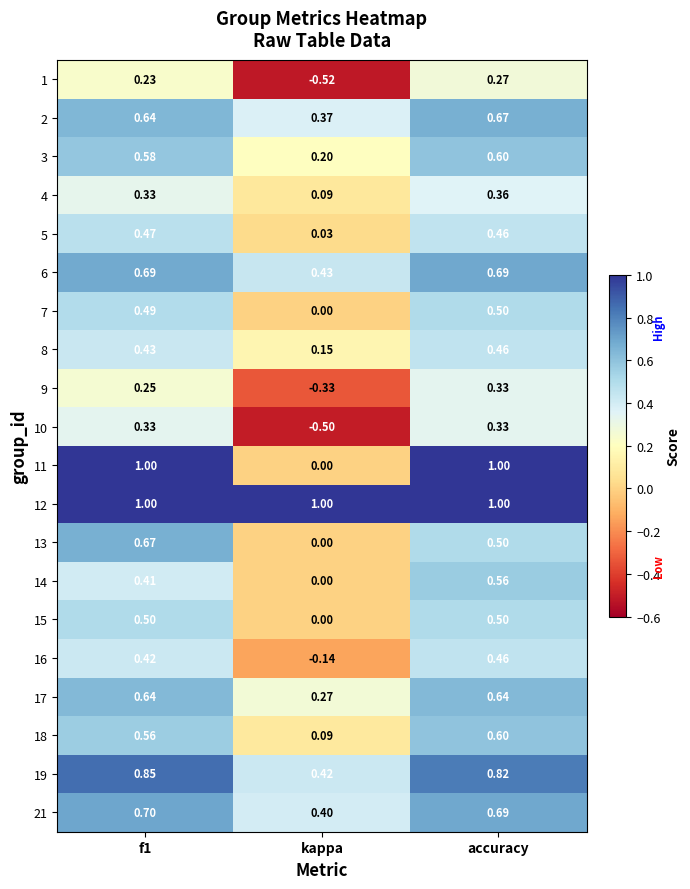

Is the value of 16 at kappa greater than the value of 19 at f1?

No